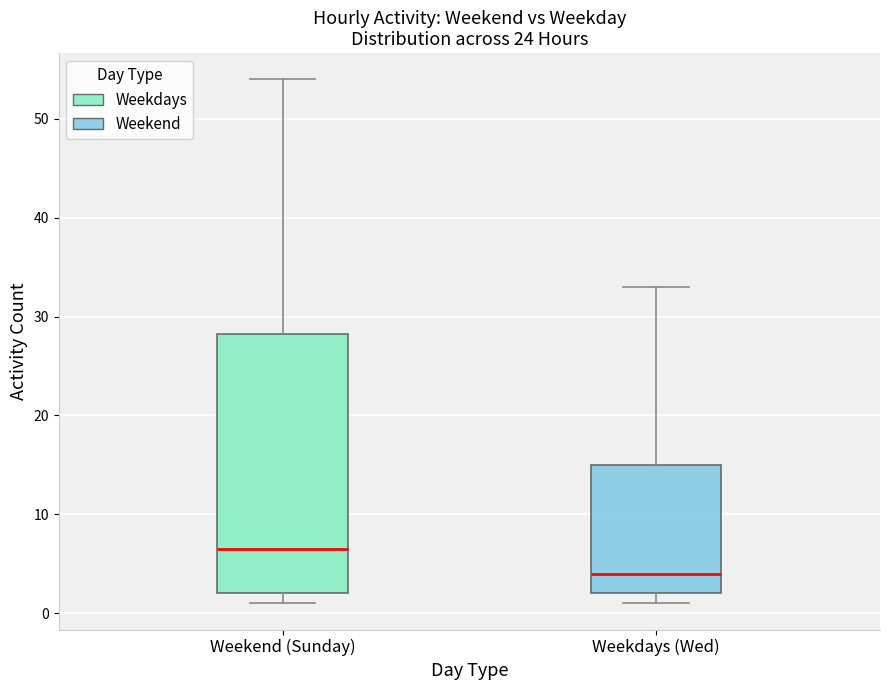

Where is the lower edge of the box for Weekend (Sunday) on the y-axis? The values are not printed on the chart, so give them approximately, as read against the axis.

2